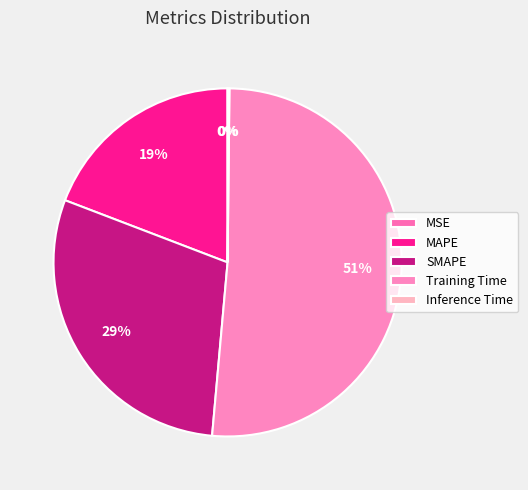

True or false: MSE accounts for 6% of the total.

False